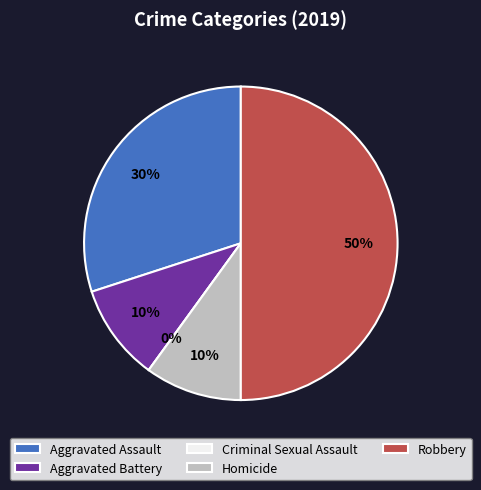

To the nearest percent, what percentage of the pie is Robbery?

50%